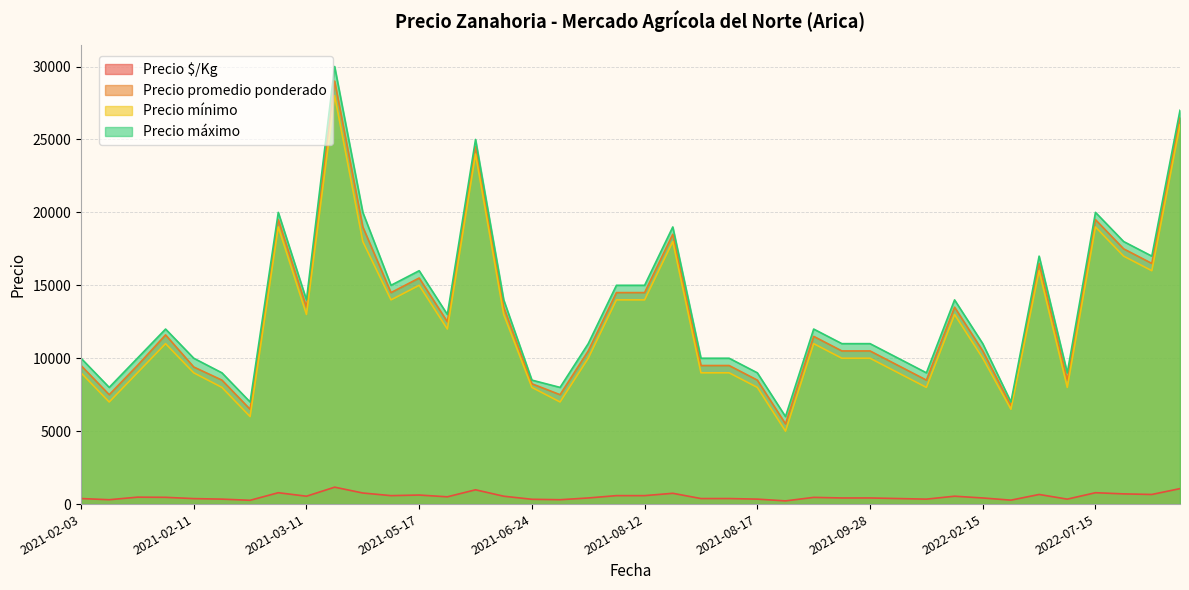

What is the maximum value shown in the chart?

30000